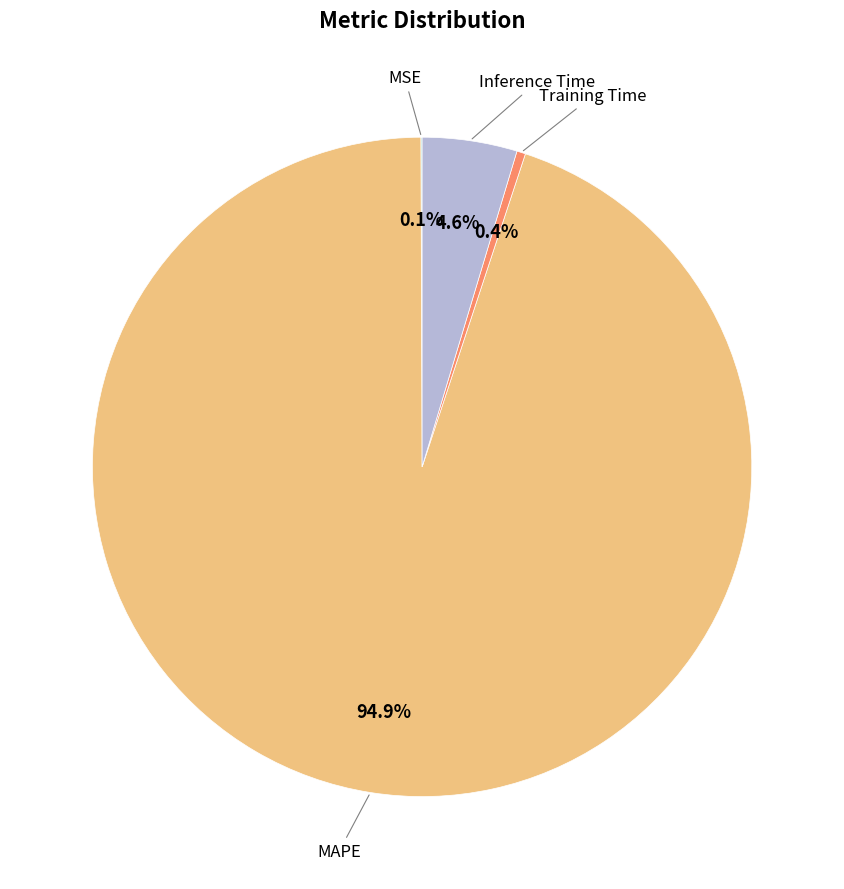

Does any single category account for the majority?

Yes